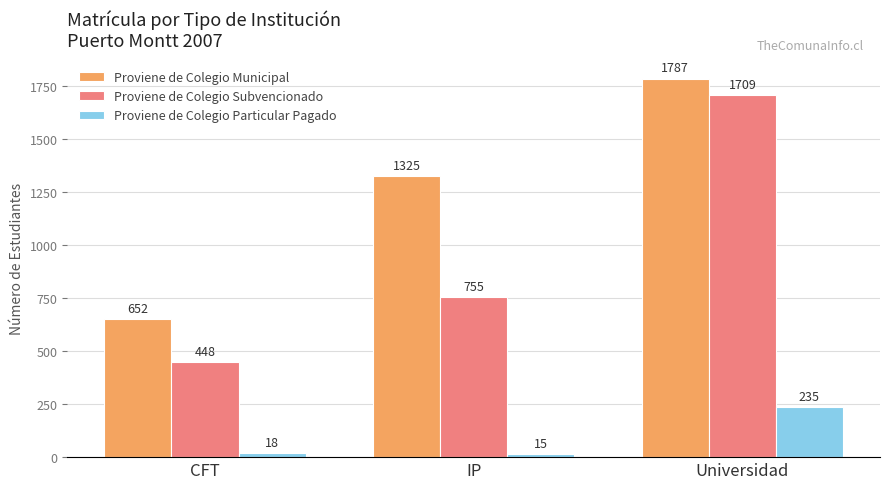

What is the average value of the Proviene de Colegio Municipal series?

1255